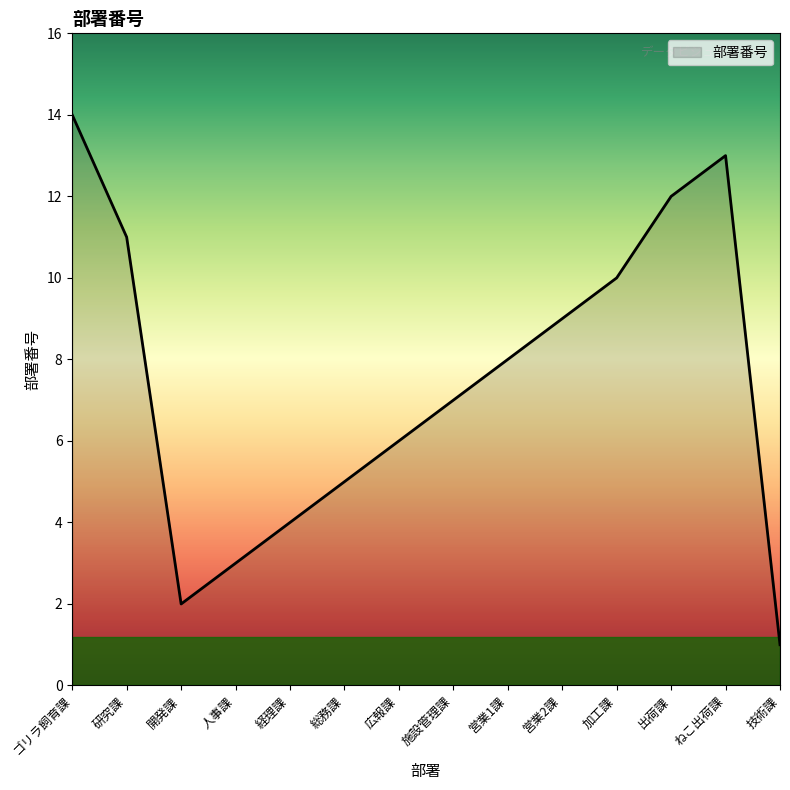

Reading left to right, what are all the values shown in this chart?

ゴリラ飼育課=14	研究課=11	開発課=2	人事課=3	経理課=4	総務課=5	広報課=6	施設管理課=7	営業1課=8	営業2課=9	加工課=10	出荷課=12	ねこ出荷課=13	技術課=1